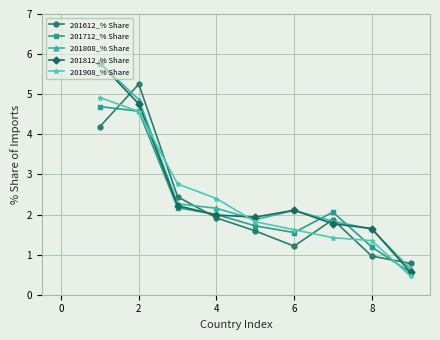

How many interior local valleys does the 201612_% Share series have?

1